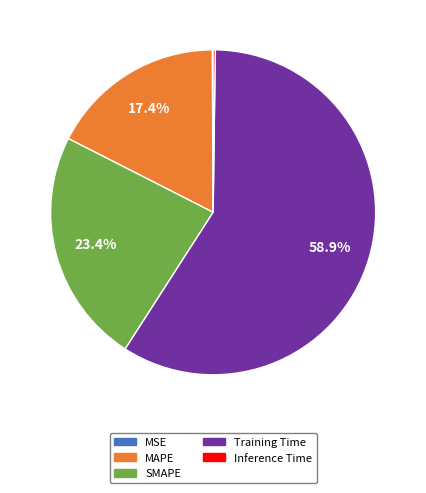

What percentage is the MAPE slice, to the nearest percent?

17%